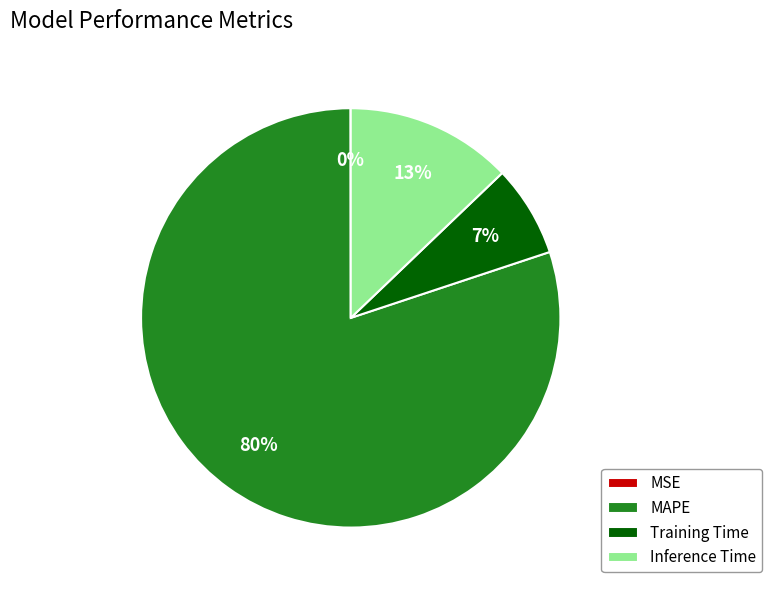

To the nearest percent, what is the difference between the largest and smallest slice percentages?

80%